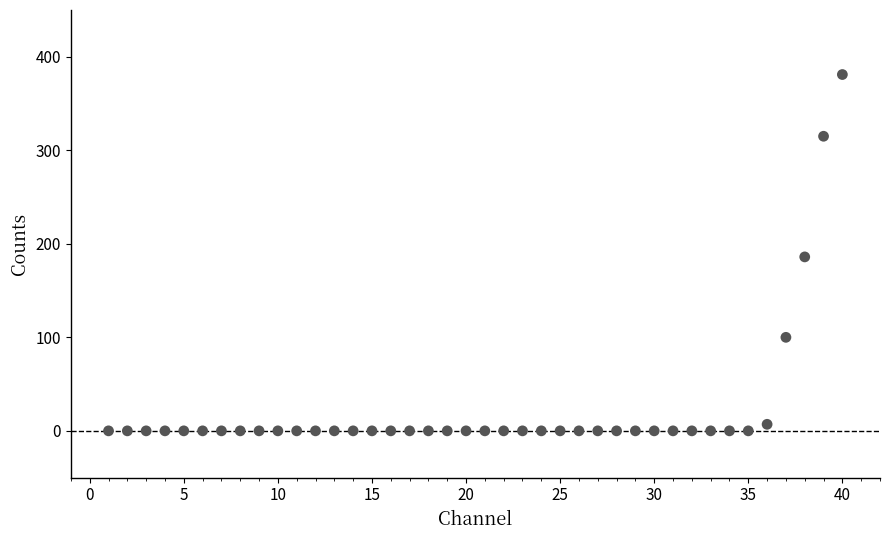

What is the range of Y values (max minus min)?

381